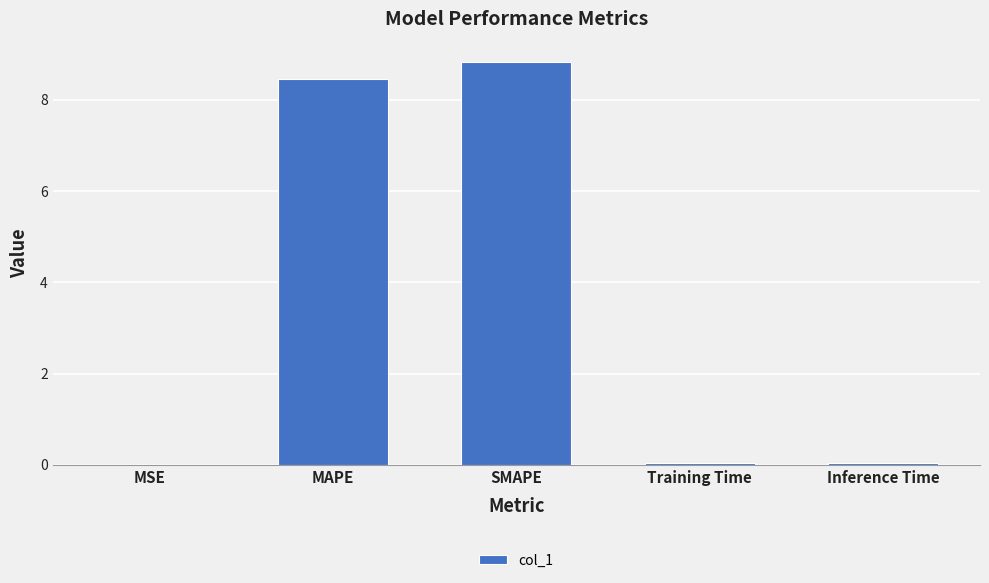

What is the sum of the values at SMAPE and MAPE?

17.3